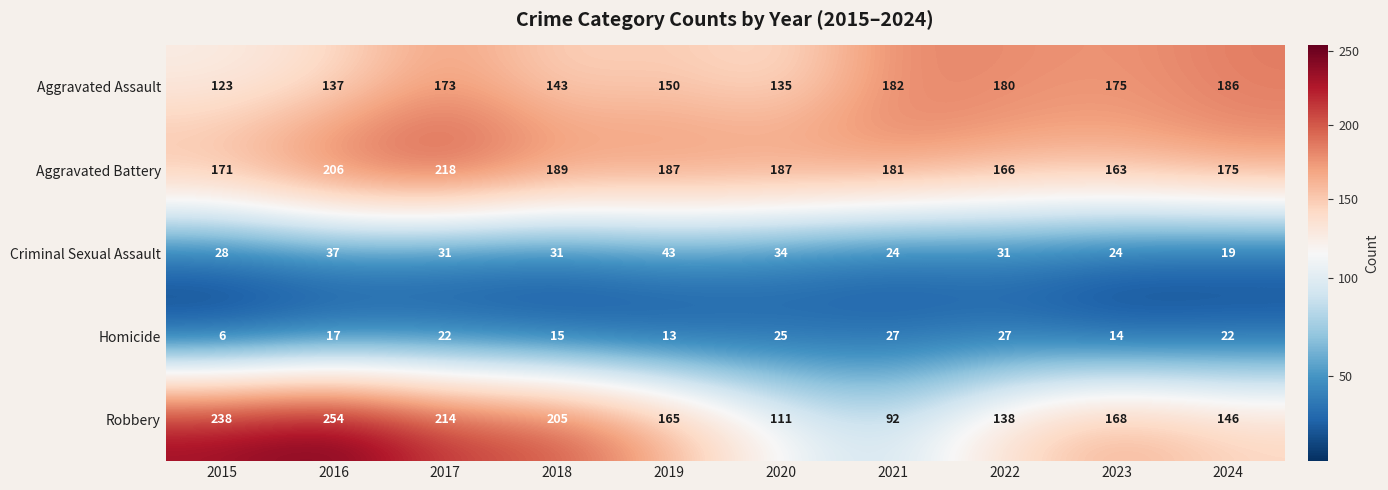

What is the greatest value displayed?

254